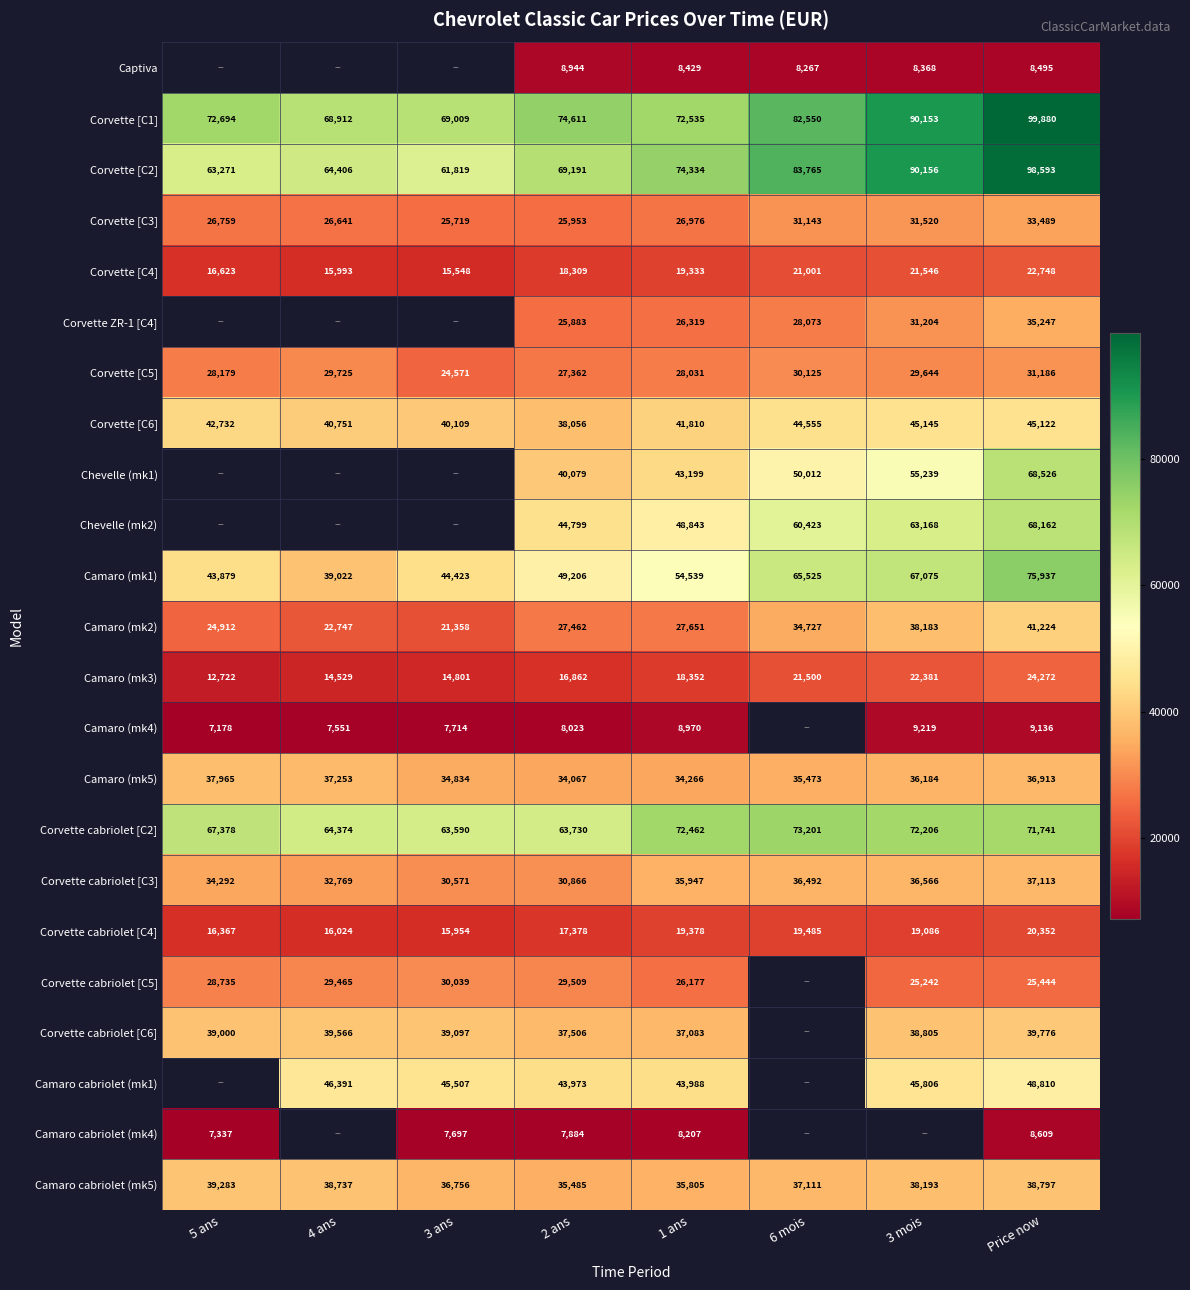

At which label does Camaro (mk3) reach its peak?

Price now